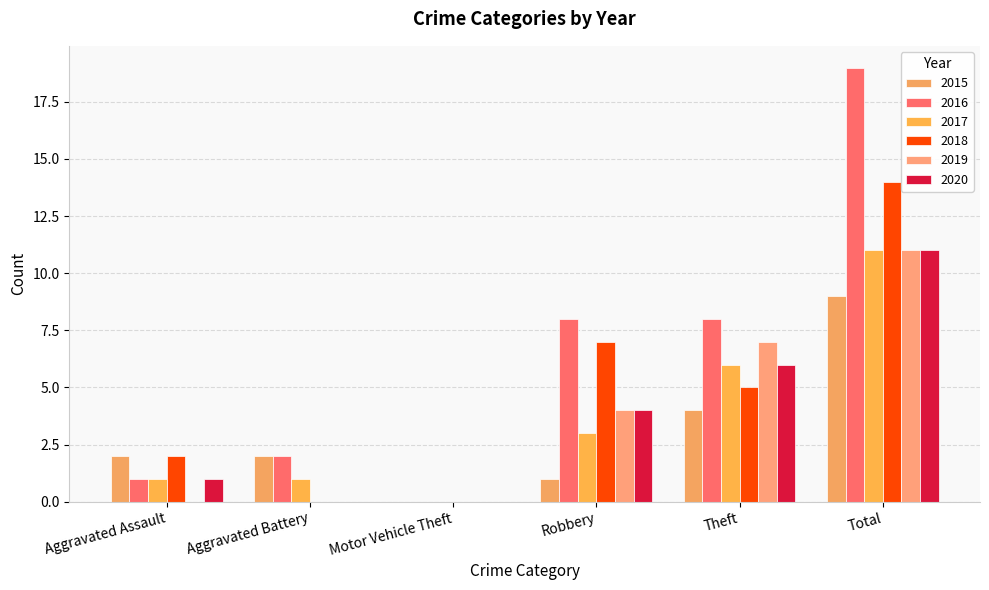

How many groups of bars are there?

6